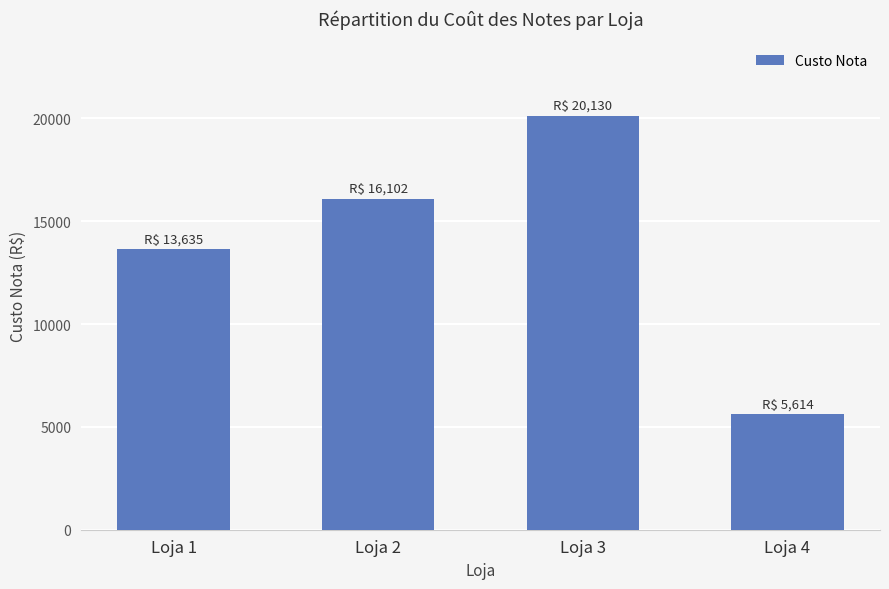

The chart shows a value of 20129.7 at Loja 3. True or false?

True